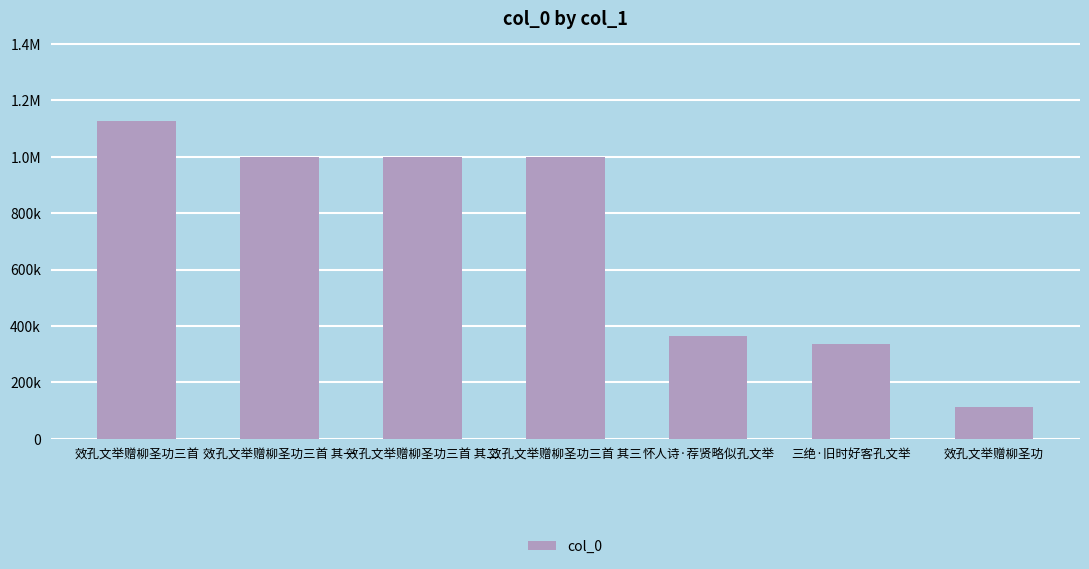

Reading left to right, transcribe all the data shown in this chart.

效孔文举赠柳圣功三首=1127116	效孔文举赠柳圣功三首 其一=997434	效孔文举赠柳圣功三首 其二=997433	效孔文举赠柳圣功三首 其三=997432	怀人诗·荐贤略似孔文举=365693	三绝·旧时好客孔文举=337105	效孔文举赠柳圣功=113986